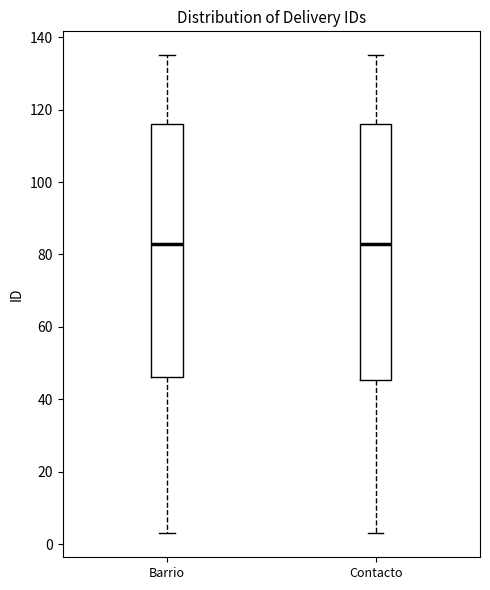

Reading left to right, read every box against the y-axis: the position of its median line, the range the box covers, and the ends of its whiskers. The values are not printed on the chart, so give them approximately, as read against the axis.

Barrio: median 84, box 46 to 116, whiskers 4 to 136
Contacto: median 84, box 46 to 116, whiskers 4 to 136